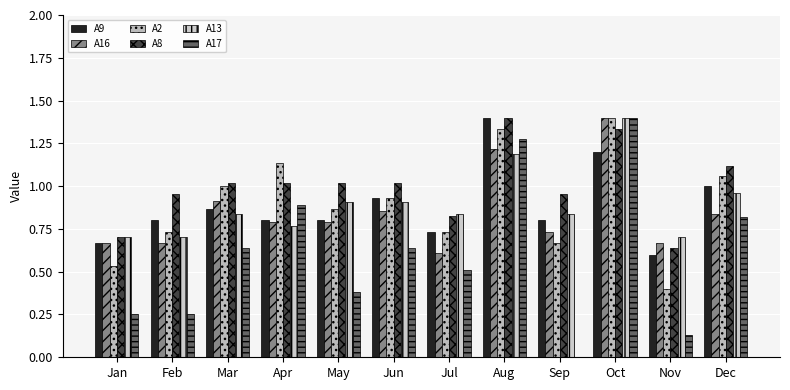

What is the value of the A2 bar at the 3rd from the left?

1.0